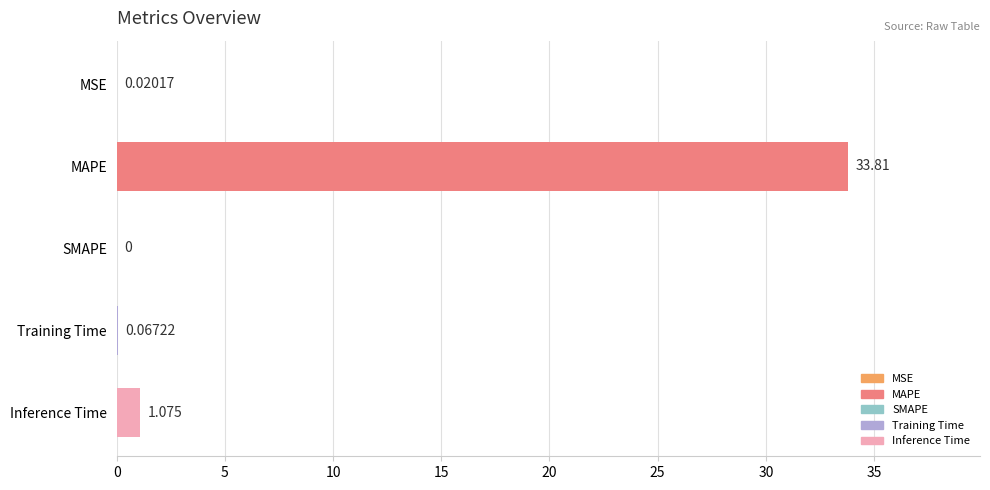

How many series are shown in this chart?

1